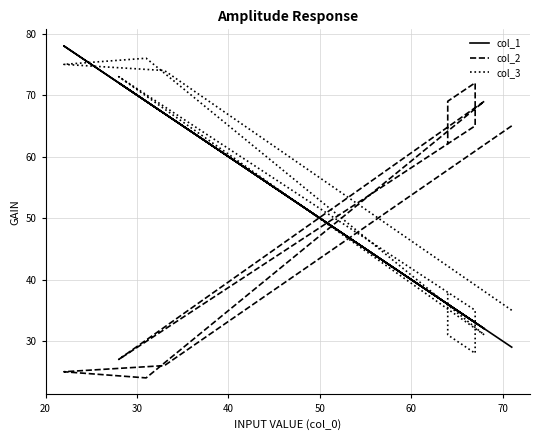

How many categories are shown in the chart?

10